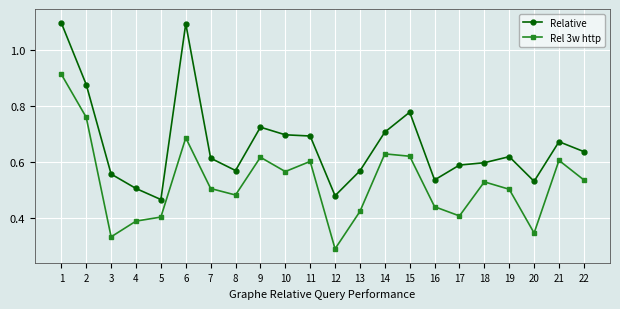

The Rel 3w http series shows 0.5 at 18. True or false?

True